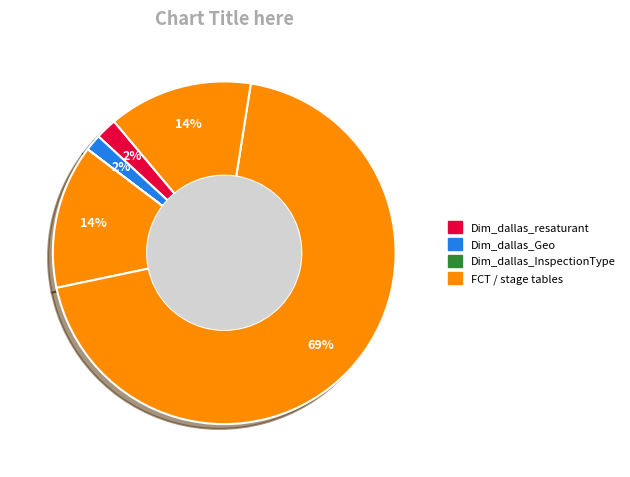

To the nearest percent, what is the average slice percentage?

17%